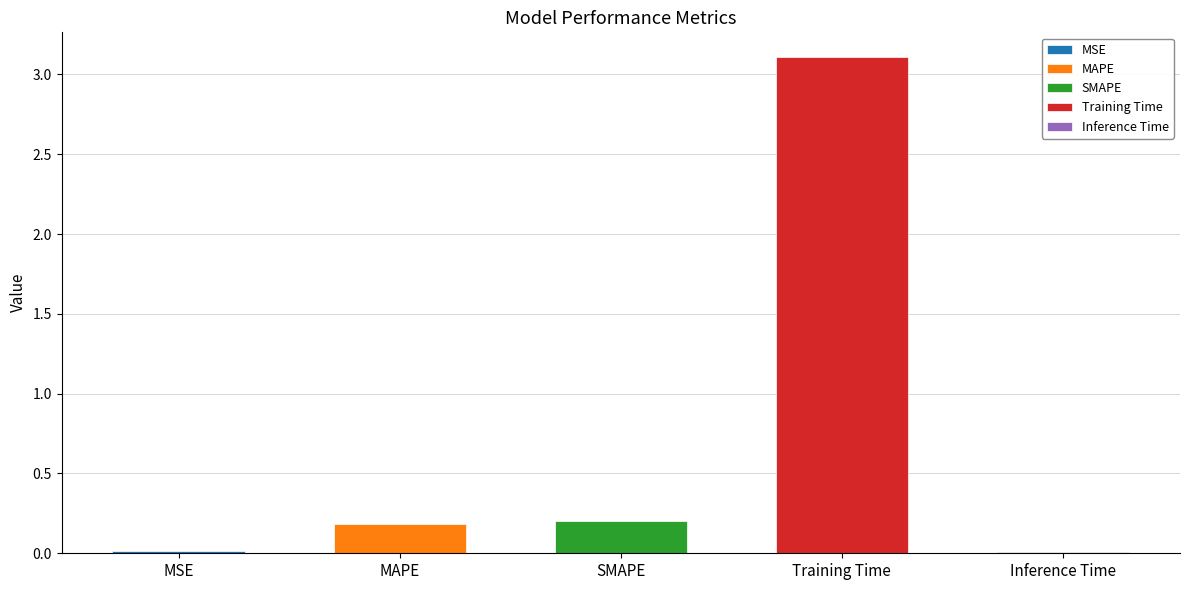

Rank the categories by value from highest to lowest.

Training Time, SMAPE, MAPE, MSE, Inference Time